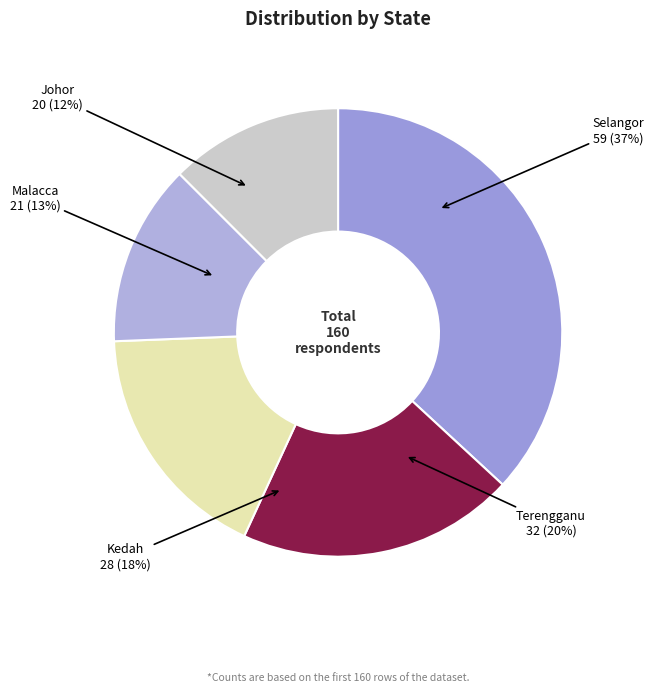

How many segments does this pie chart have?

5